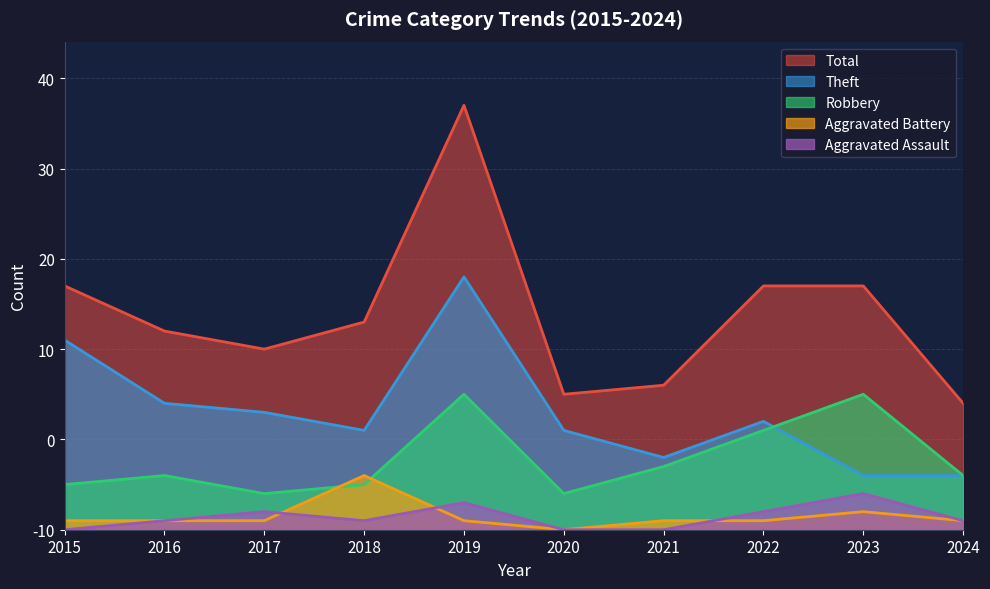

How many categories are shown in the chart?

10